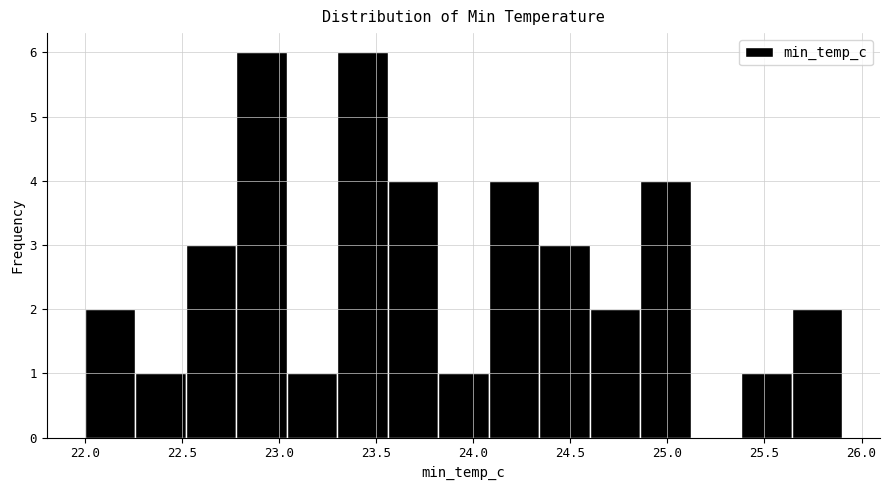

Reading left to right, list every bar in this chart as the range it spans on the x-axis followed by its height. Neither the bar edges nor the heights are printed on the chart, so give them approximately, as read against the axes.

22.00 to 22.26: 2
22.26 to 22.52: 1
22.52 to 22.78: 3
22.78 to 23.04: 6
23.04 to 23.30: 1
23.30 to 23.56: 6
23.56 to 23.82: 4
23.82 to 24.08: 1
24.08 to 24.34: 4
24.34 to 24.60: 3
24.60 to 24.86: 2
24.86 to 25.12: 4
25.12 to 25.38: 0
25.38 to 25.64: 1
25.64 to 25.90: 2